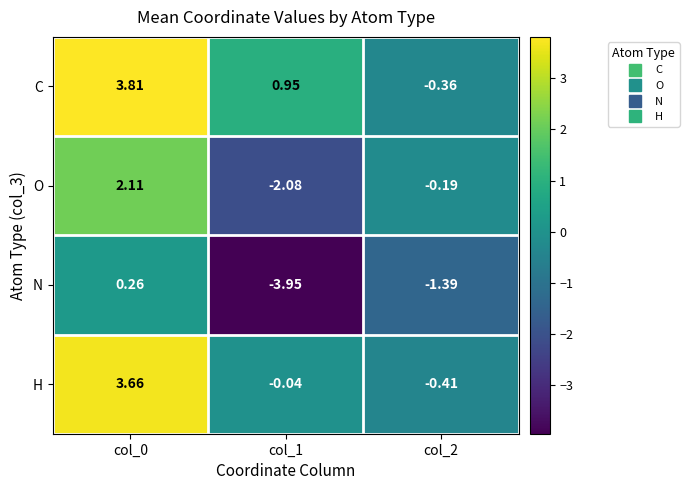

At col_0, list the series in order from smallest to largest.

N, O, H, C